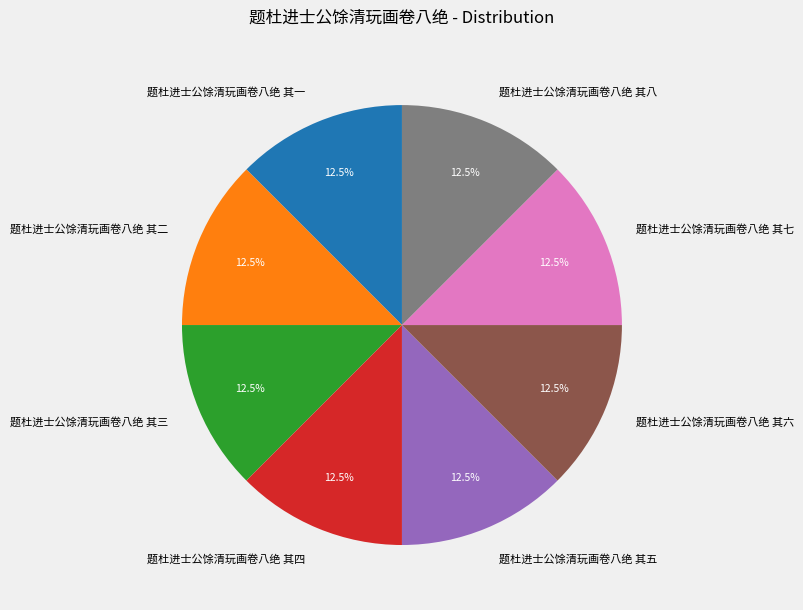

How much of the chart is everything except 题杜进士公馀清玩画卷八绝 其四?

87.5%